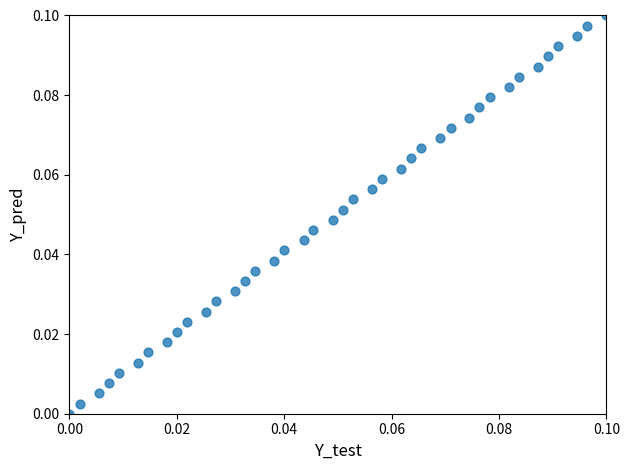

How many points are shown in the scatter plot?

40